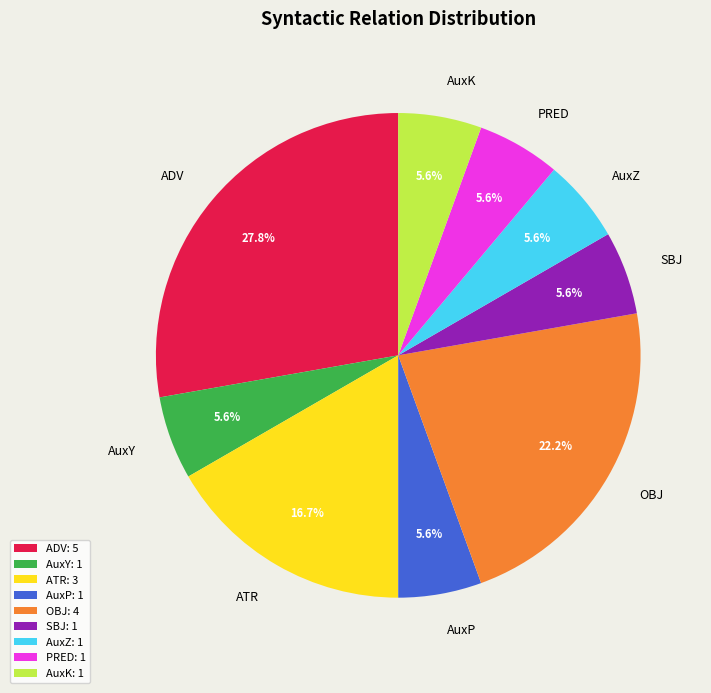

To the nearest percent, what is the difference between the largest and smallest slice percentages?

22%